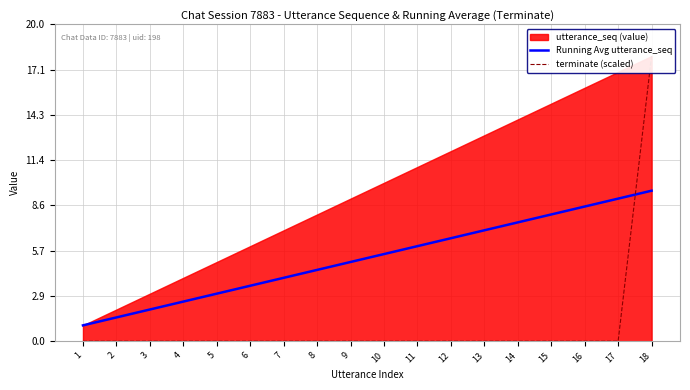

At which category is the sum across all series the highest?

18